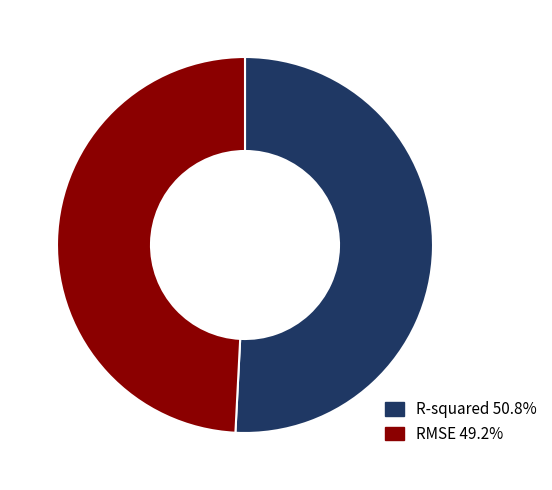

Rank the categories by value from lowest to highest.

RMSE, R-squared